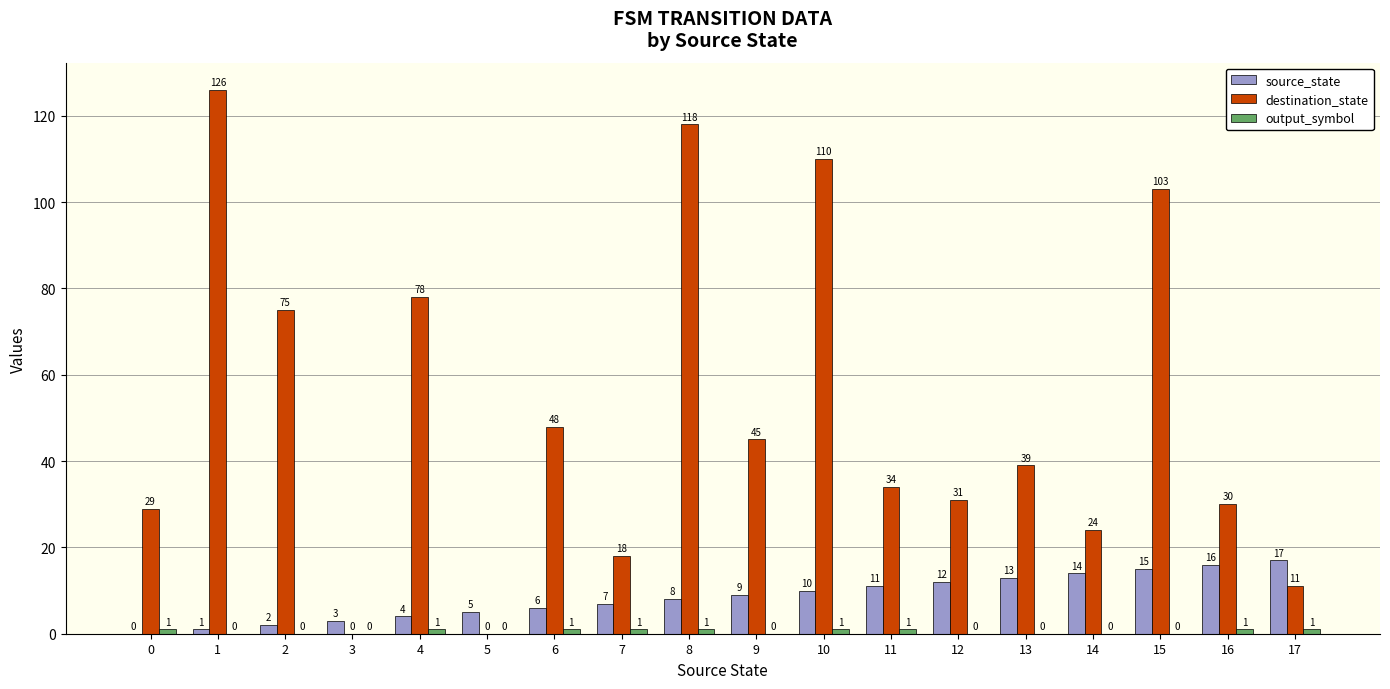

Which series changed the most between 11 and 12?

destination_state